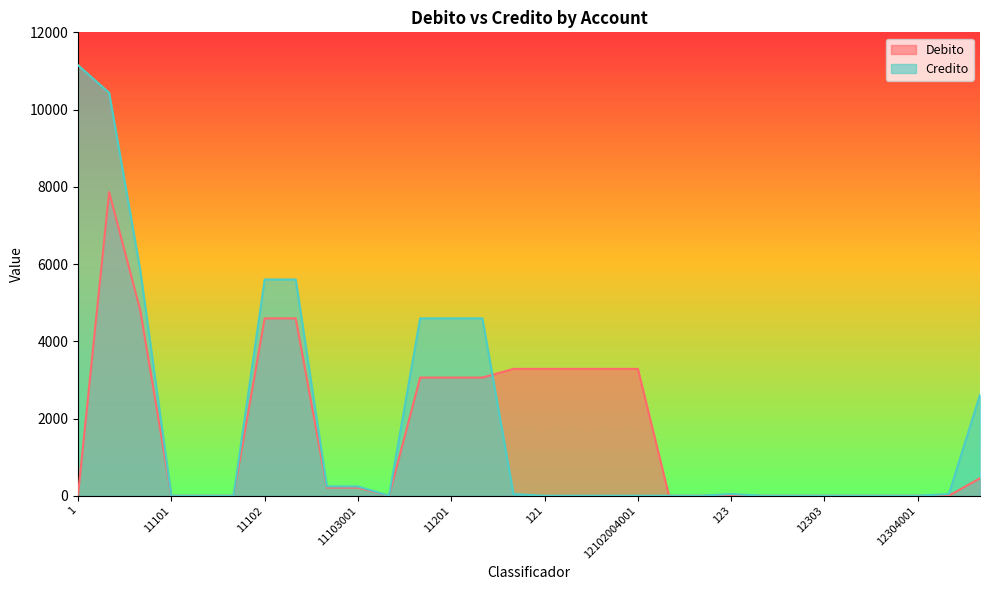

Does the chart have visible grid lines?

No